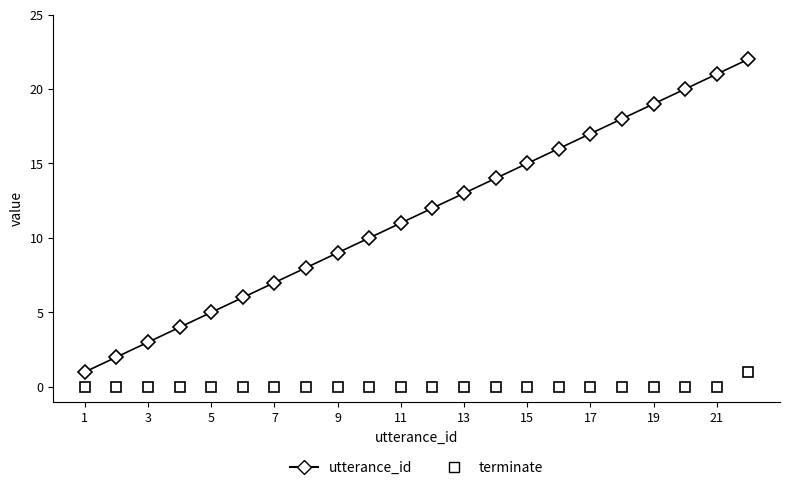

Which series has the largest total across all categories?

utterance_id